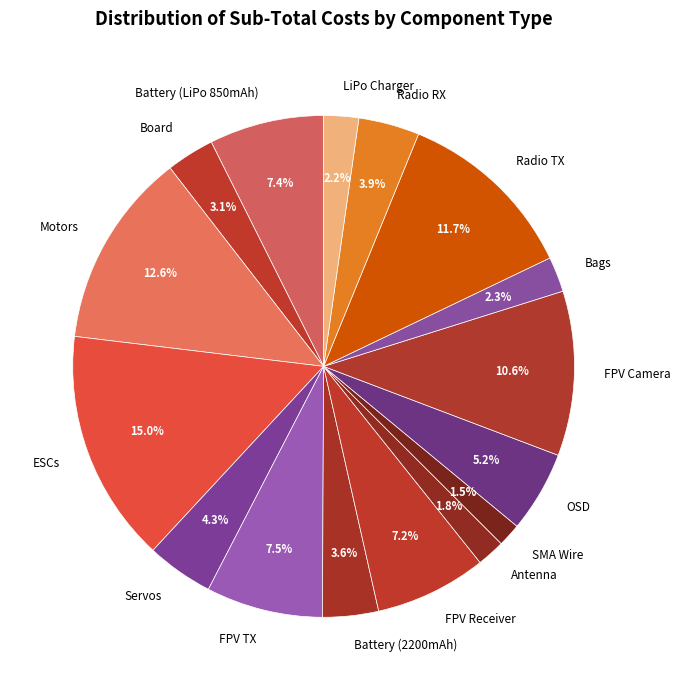

True or false: Radio TX accounts for 12% of the total.

True